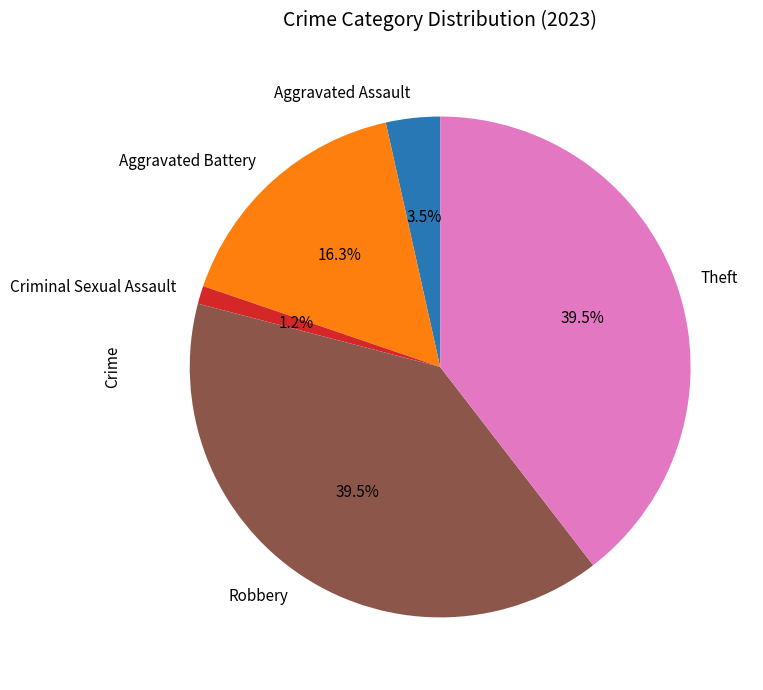

Which slice is the smallest?

Criminal Sexual Assault